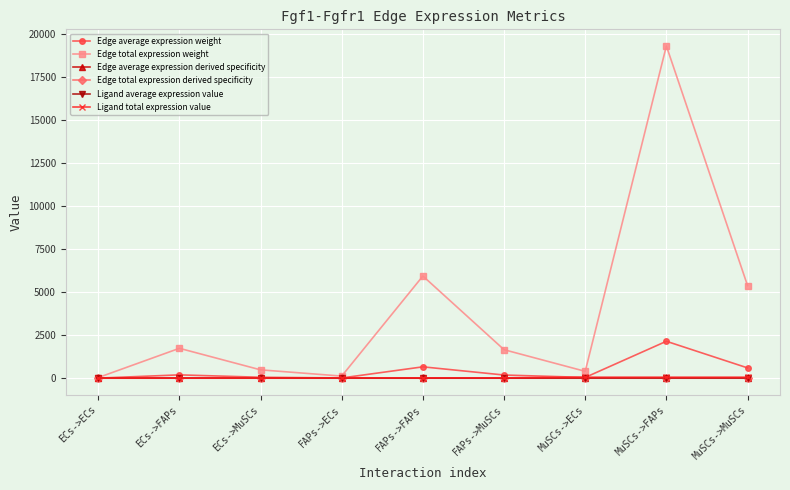

Rank the series by their maximum value, from highest to lowest.

Edge total expression weight, Edge average expression weight, Ligand total expression value, Ligand average expression value, Edge total expression derived specificity, Edge average expression derived specificity